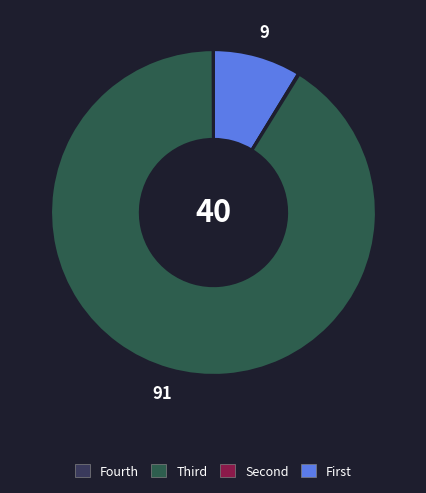

What is the largest slice in the pie chart?

Second